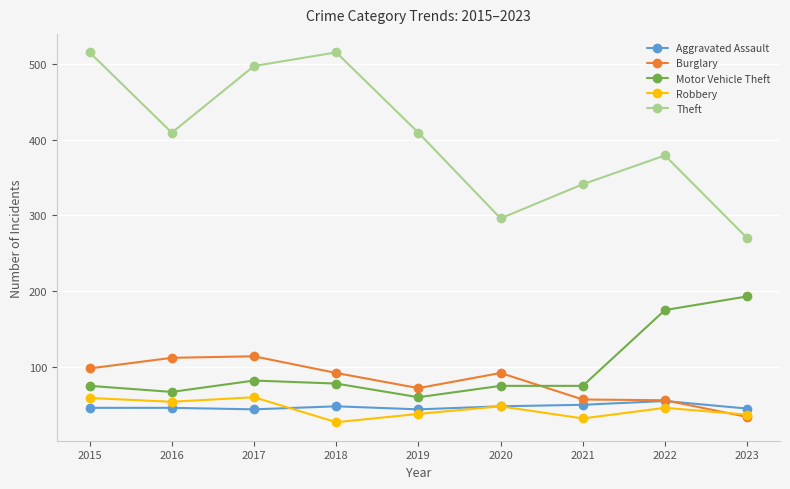

The Theft series shows 593 at 2019. True or false?

False